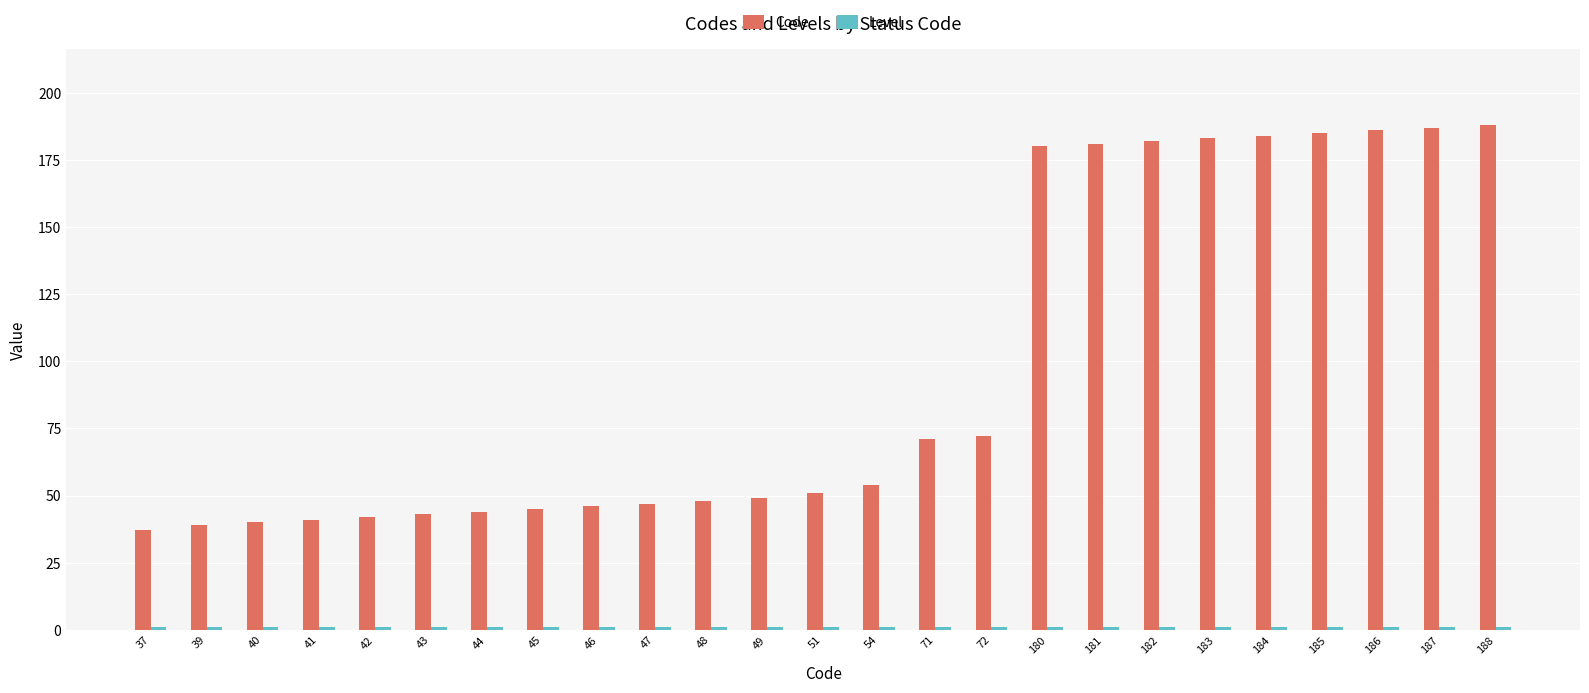

Which series has the widest spread of values?

Code